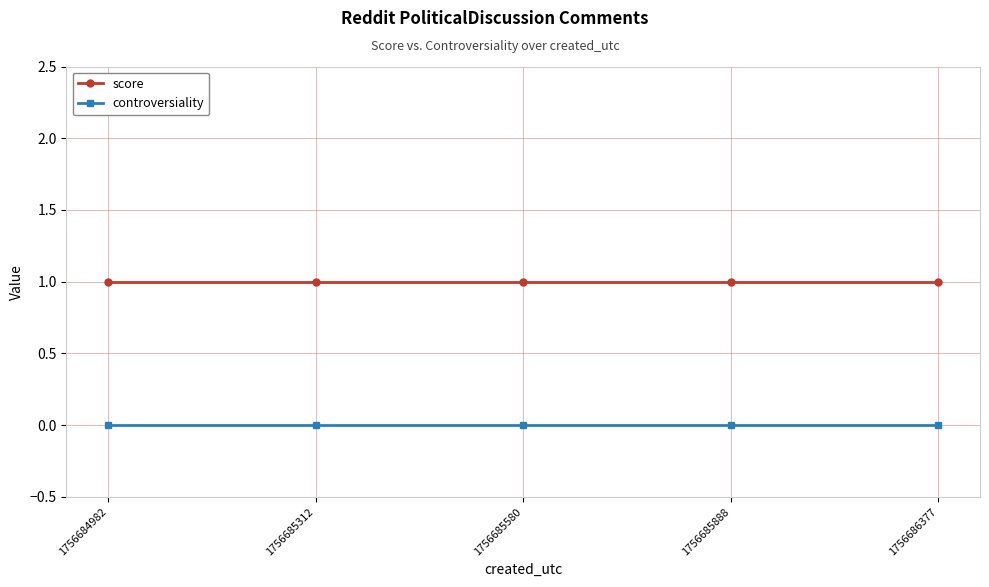

How many data points does each series have?

5